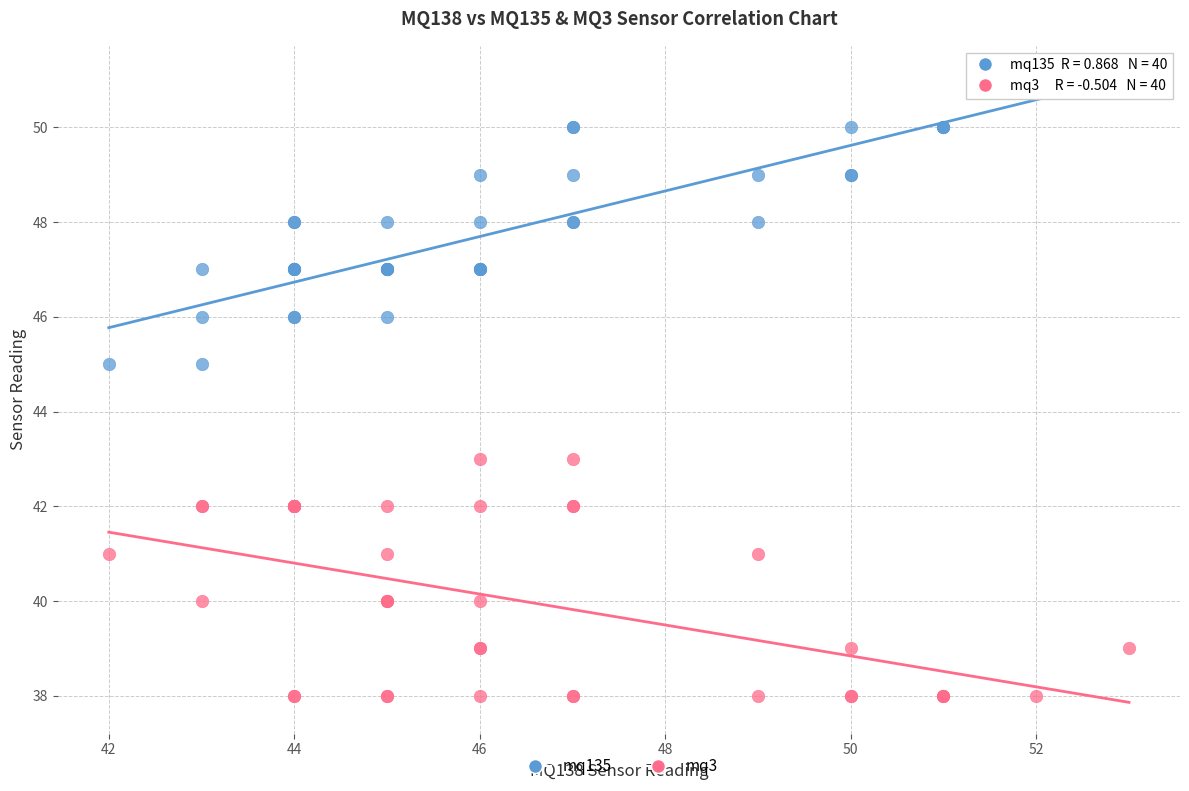

Which series reaches the minimum Y coordinate?

mq3